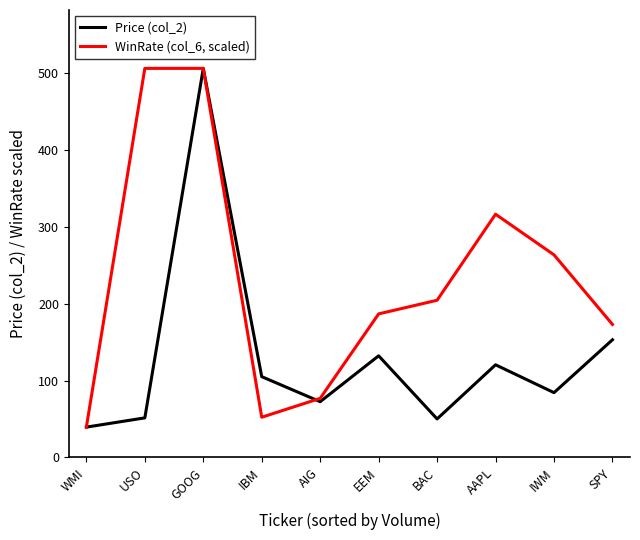

After their last crossing, which series has the higher values: WinRate (col_6, scaled) or Price (col_2)?

WinRate (col_6, scaled)